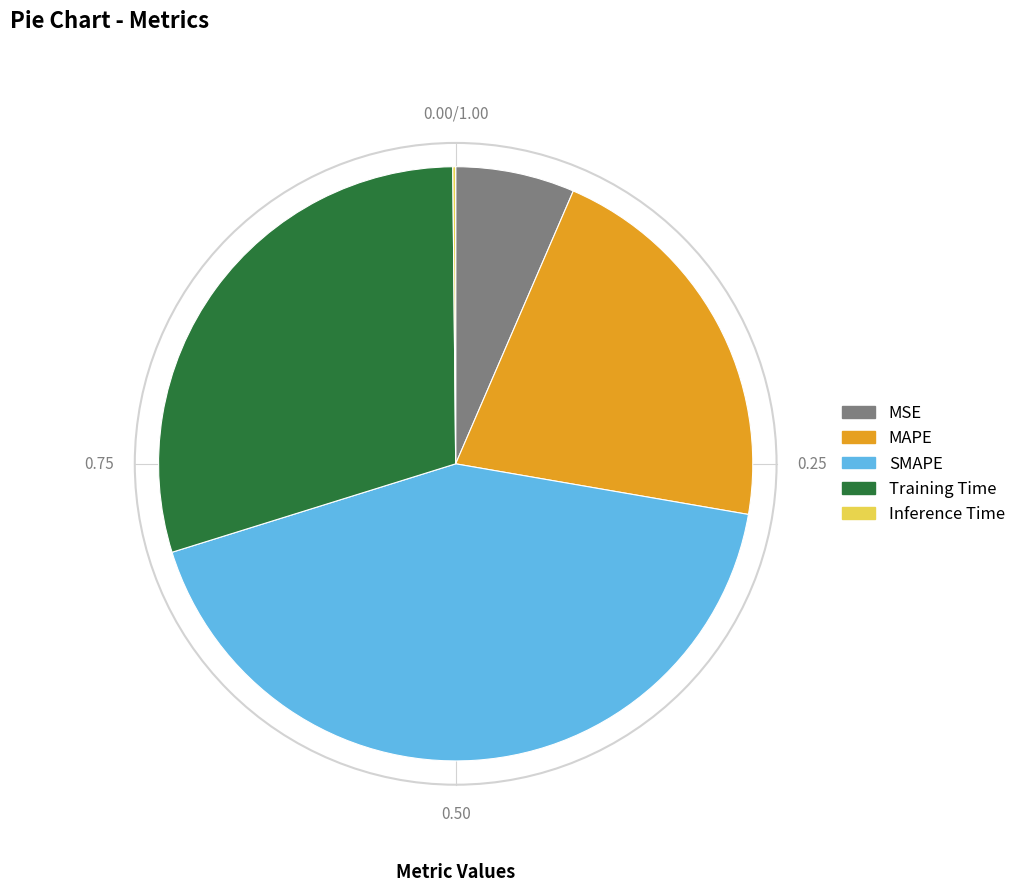

Combined, do SMAPE and Training Time account for over 50%?

Yes